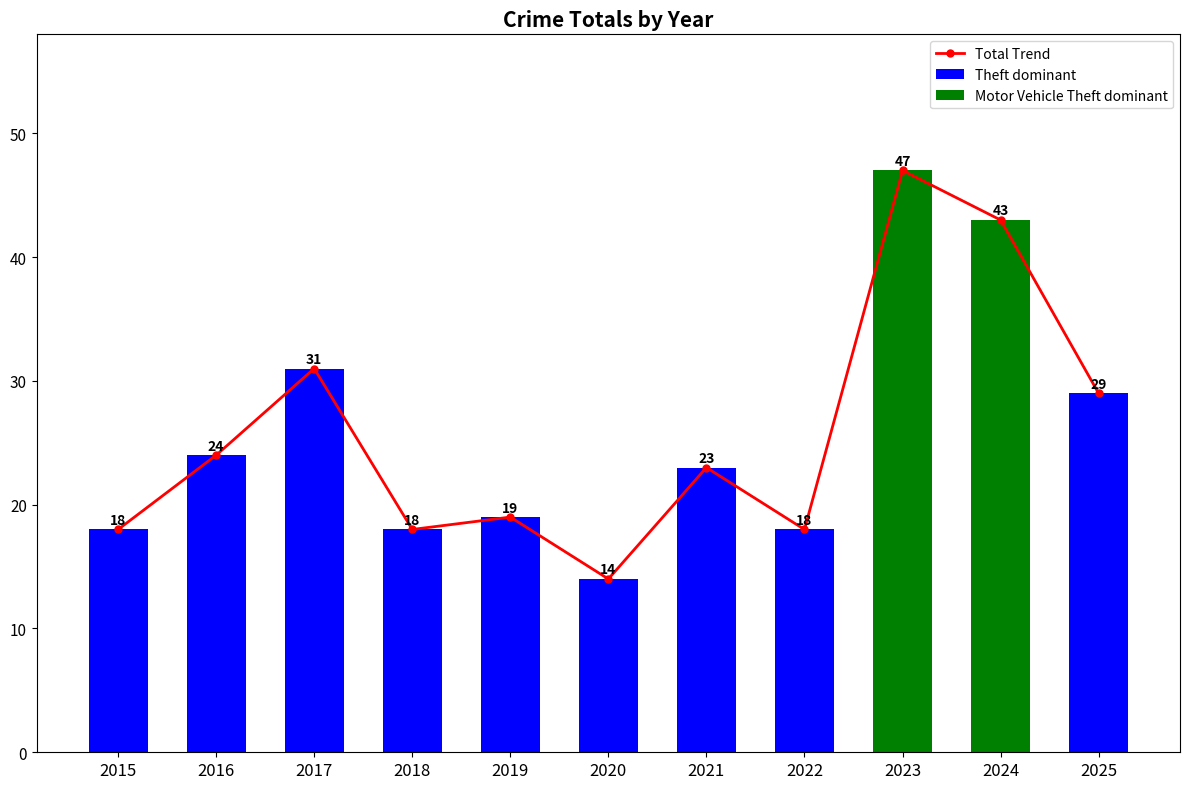

Where is the data nearest to the value 30?

2017